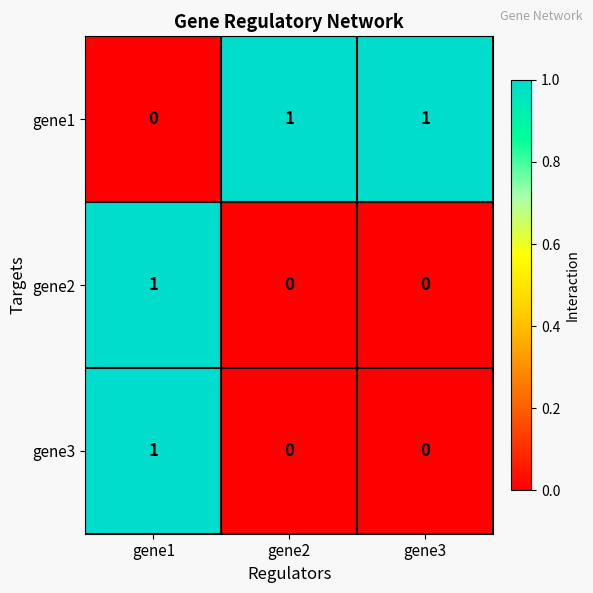

Which series has the largest total across all categories?

gene1